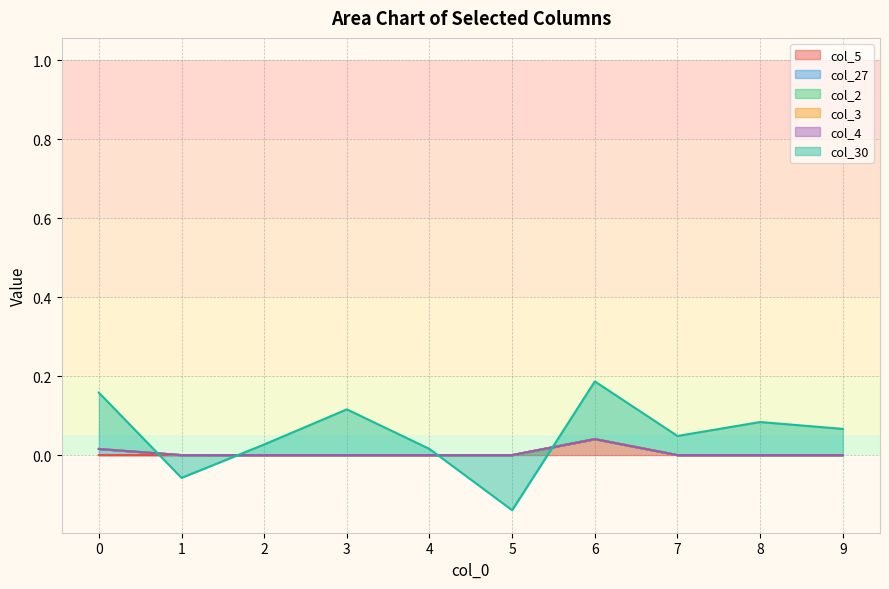

What is the difference between the highest and lowest values at 6?

0.1